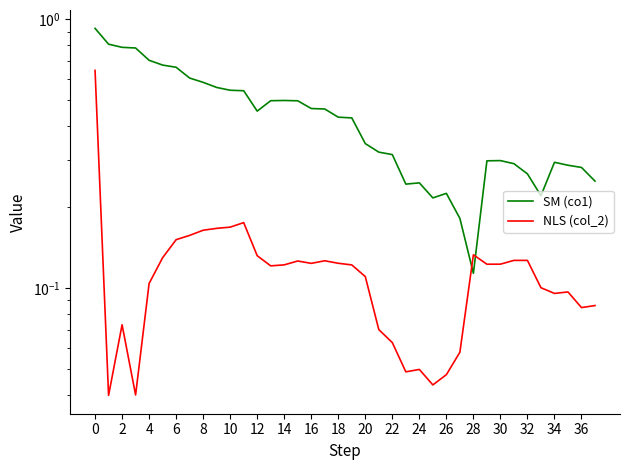

Which series ends up on top after the final intersection of NLS (col_2) and SM (co1)?

SM (co1)